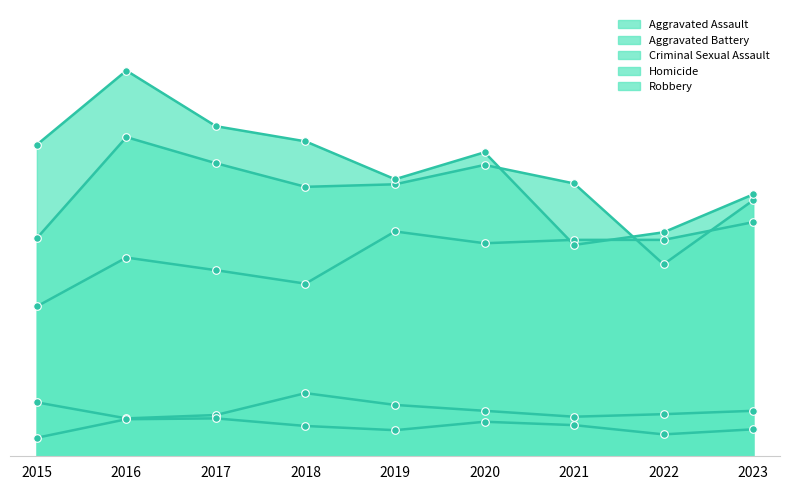

Is the value of Aggravated Assault at 2021 greater than the value of Robbery at 2023?

No